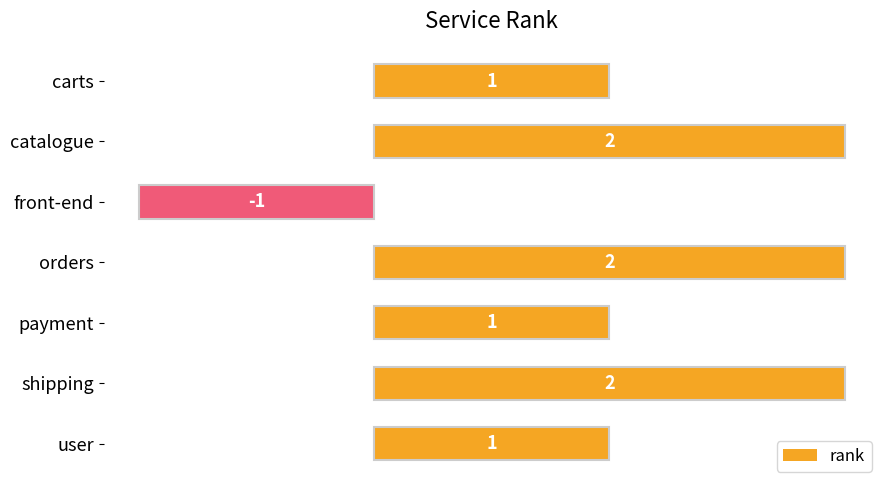

Between payment and front-end, which is larger?

payment